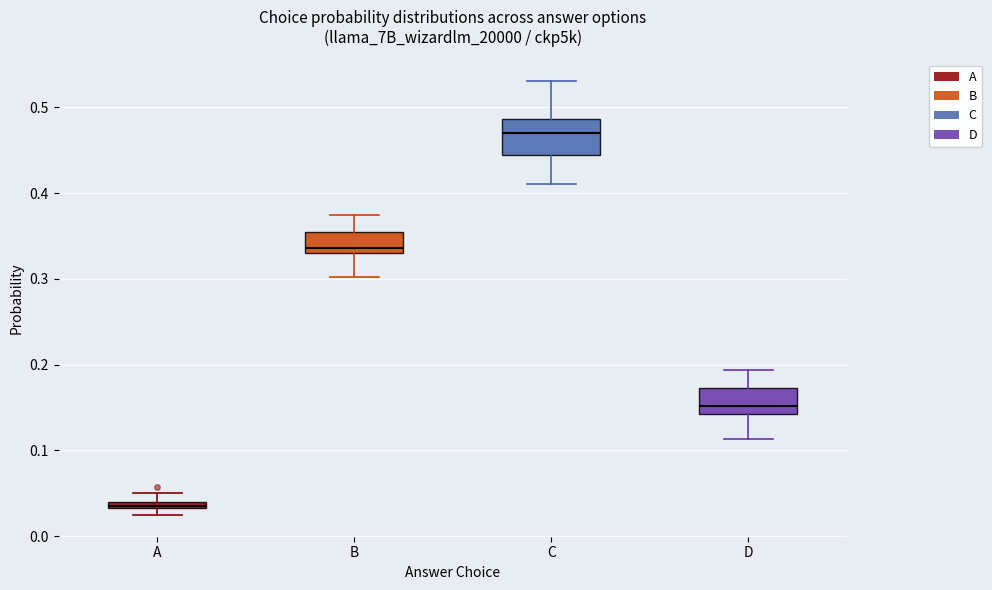

Comparing the boxes themselves (not the whiskers), which one is the tallest?

C